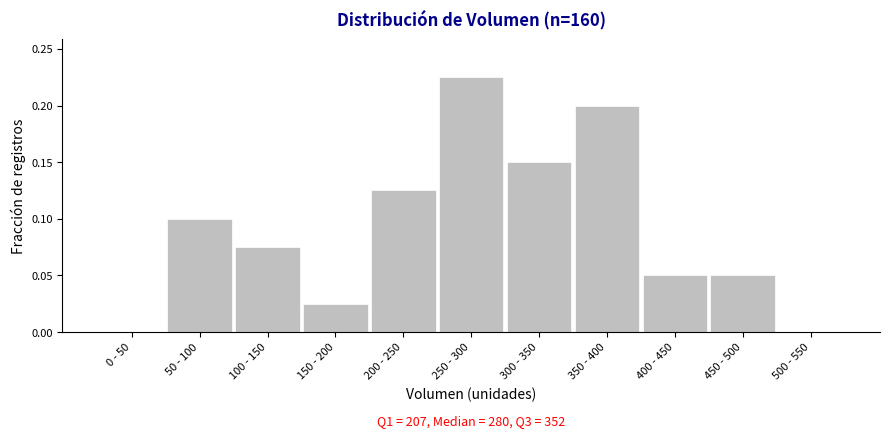

What is the sum of all values?

1.0